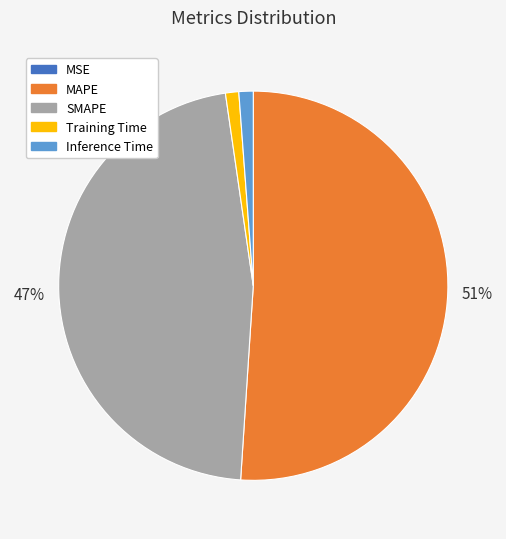

To the nearest percent, what portion does Training Time represent?

1%